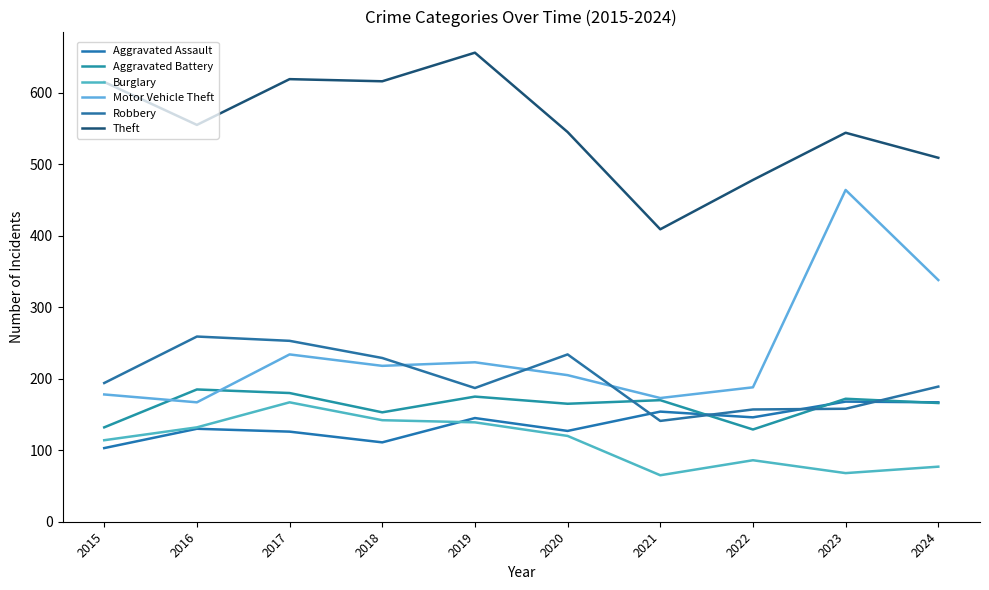

How many lines are shown in the chart?

6